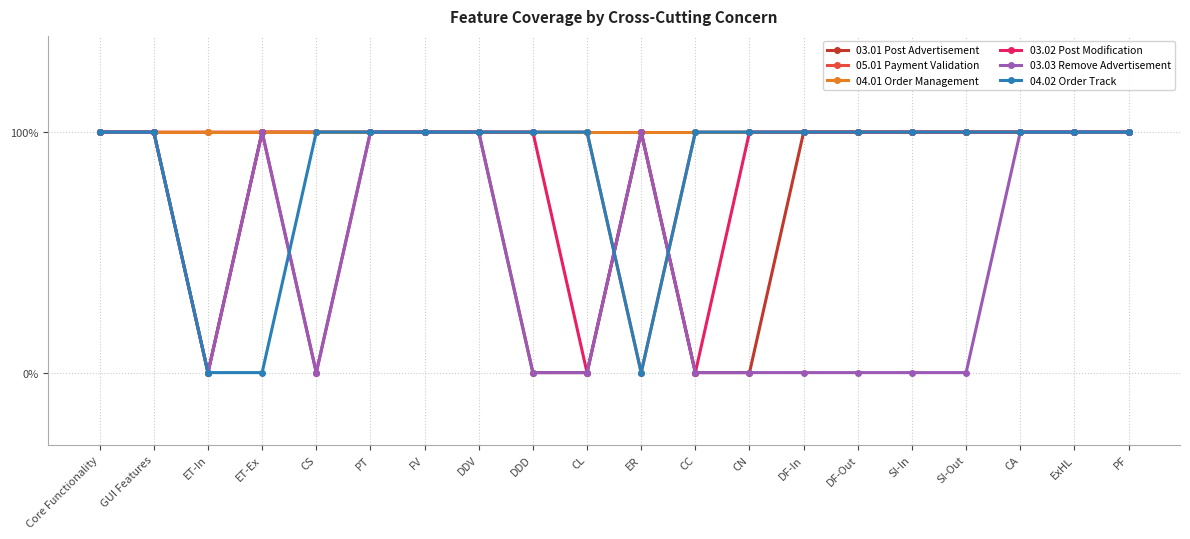

What is the total value across all series at CA?

6